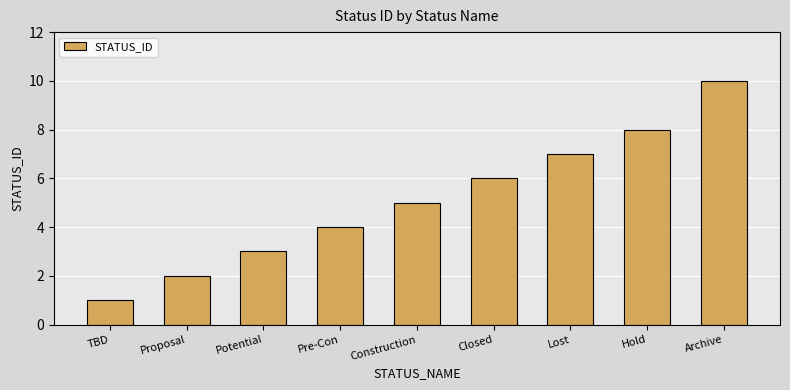

Between Lost and Construction, which is larger?

Lost